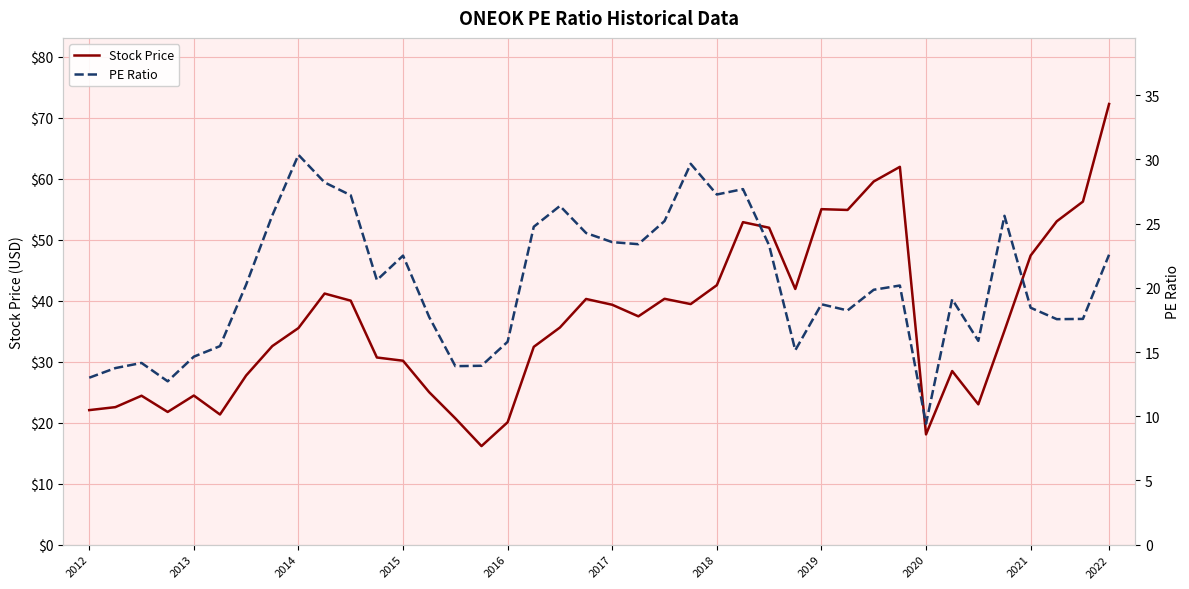

Which series has the widest spread of values?

Stock Price